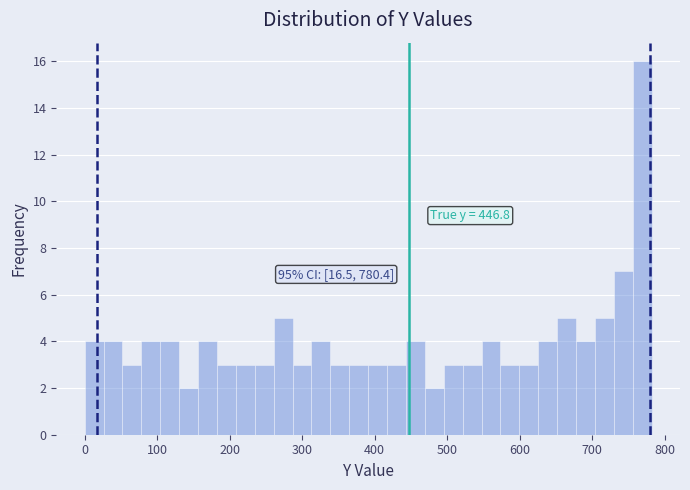

Read against the x-axis, roughly where is the centre of the tallest bar?

770